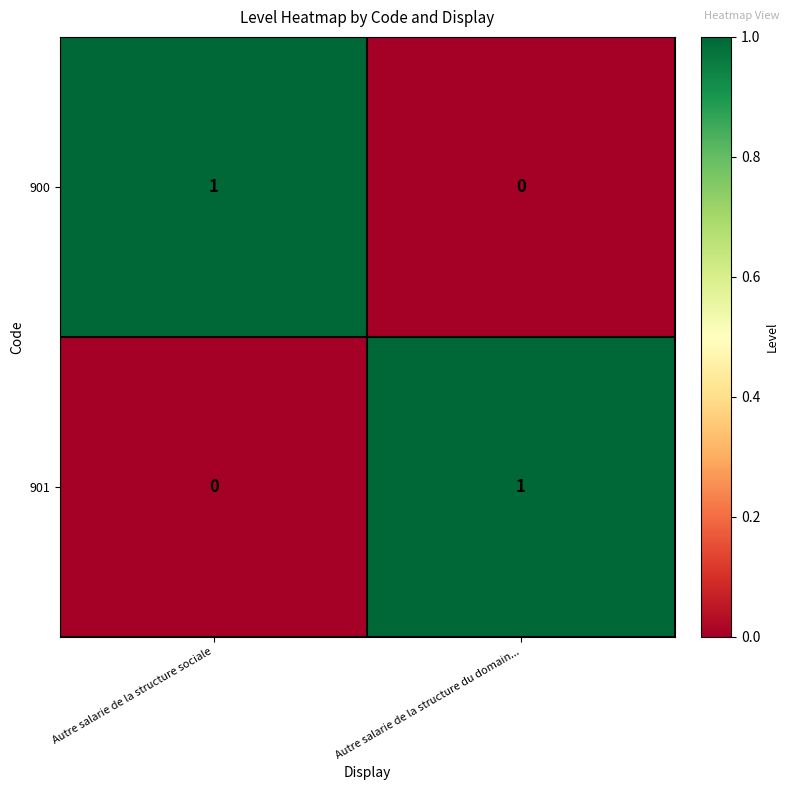

At which label does 901 reach its peak?

Autre salarie de la structure du domain...